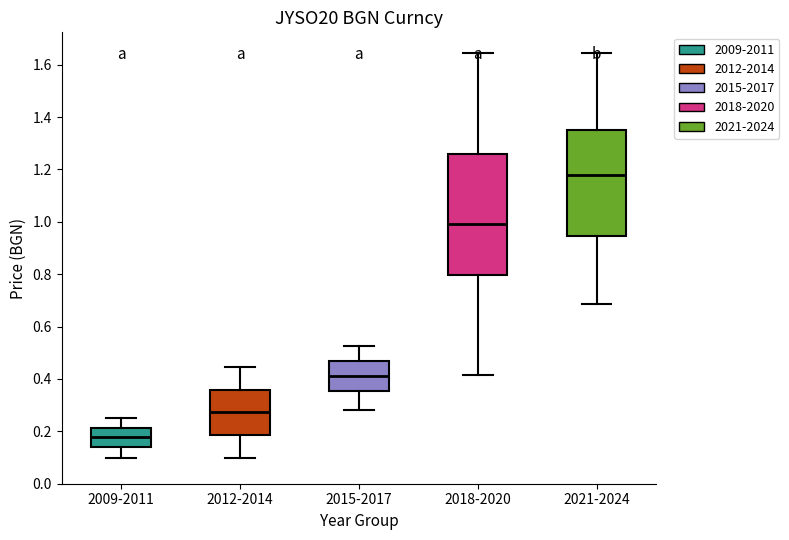

Where is the lower edge of the box for 2021-2024 on the y-axis? The values are not printed on the chart, so give them approximately, as read against the axis.

0.94